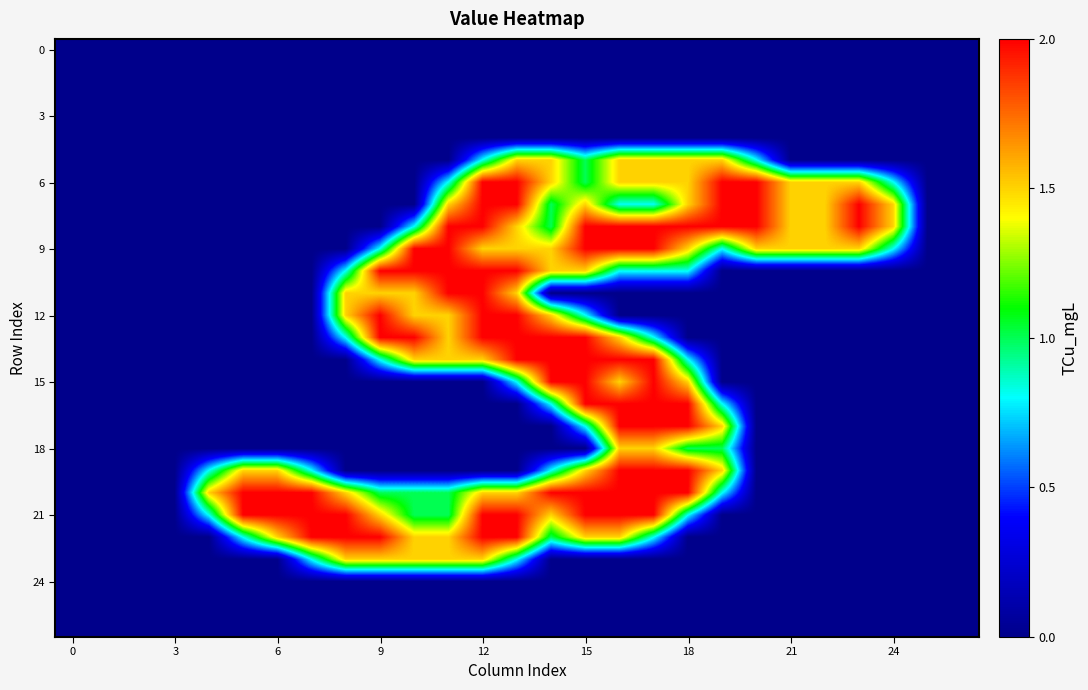

How many data points does each series have?

27